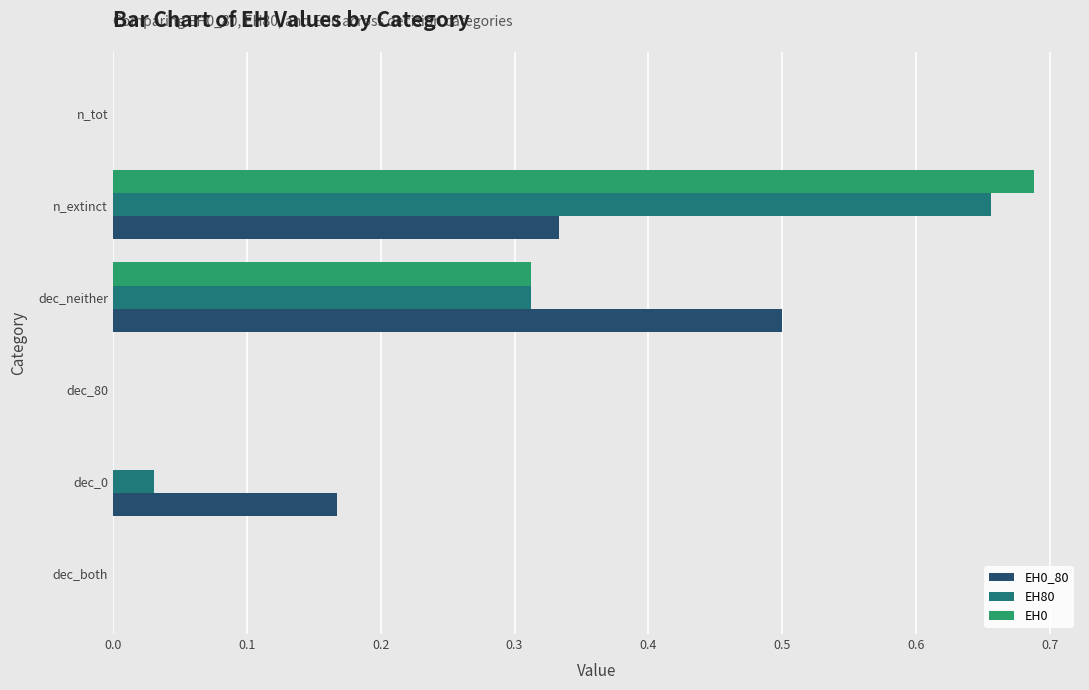

At which category is the sum across all series the highest?

n_extinct